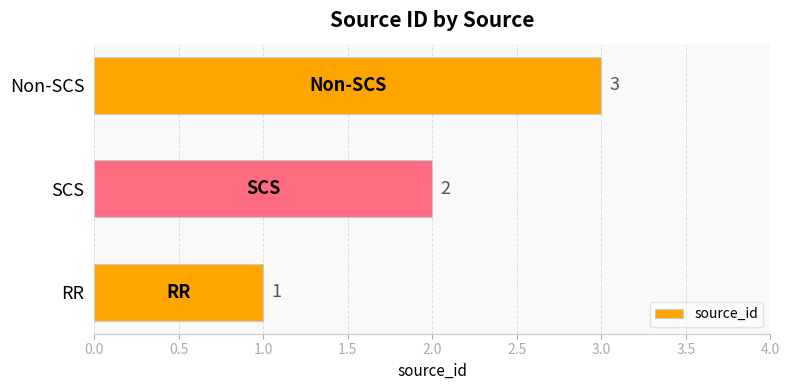

How many bars are there in total?

3